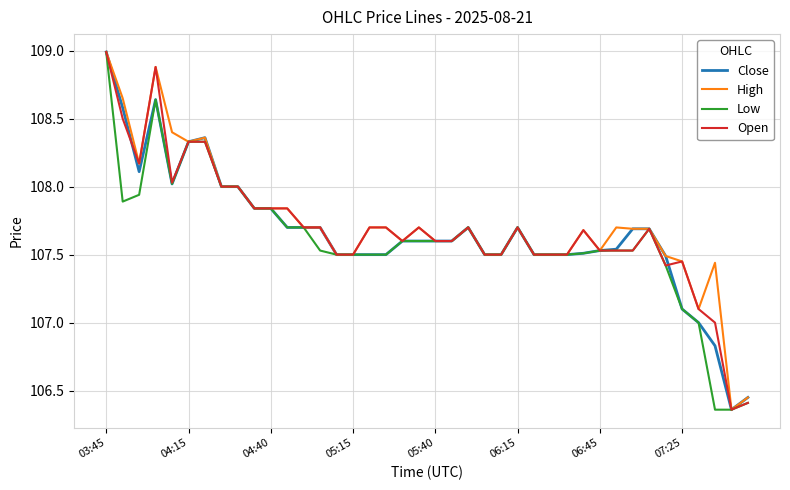

What is the maximum value for Open?

109.0